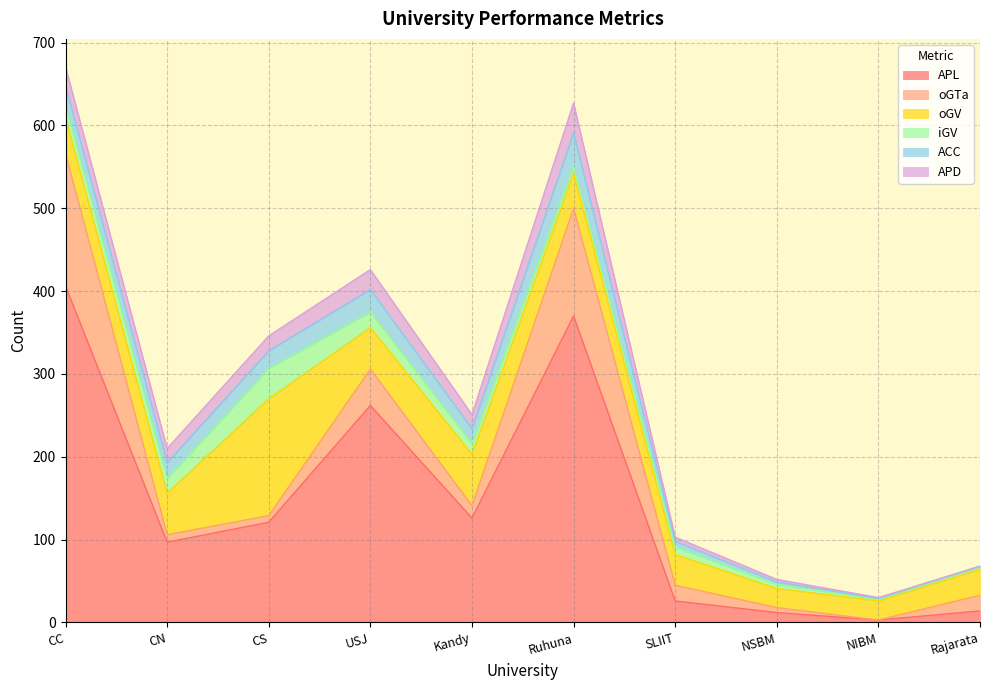

Between Kandy and NIBM, which is larger?

Kandy